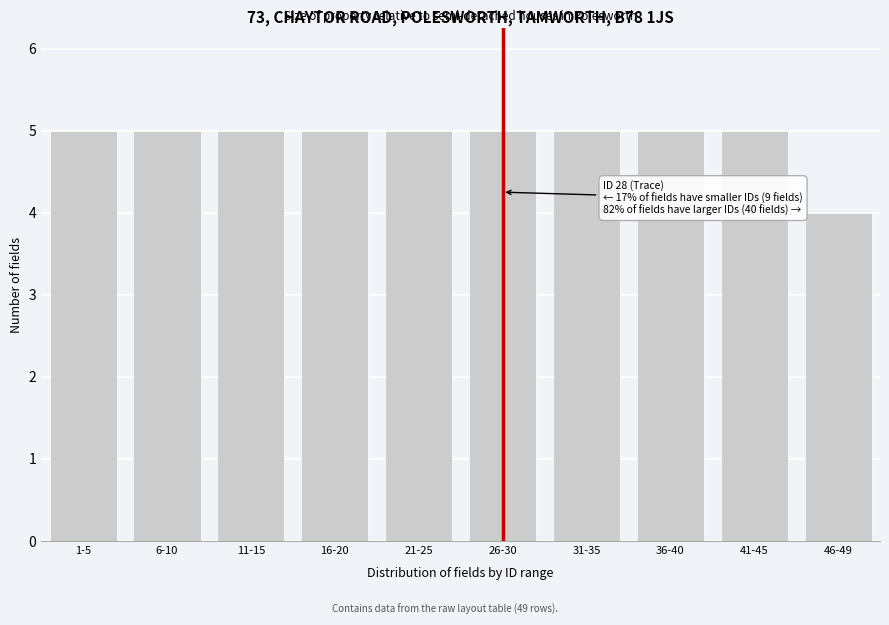

Reading left to right, what are all the values shown in this chart?

1-5=5	6-10=5	11-15=5	16-20=5	21-25=5	26-30=5	31-35=5	36-40=5	41-45=5	46-49=4